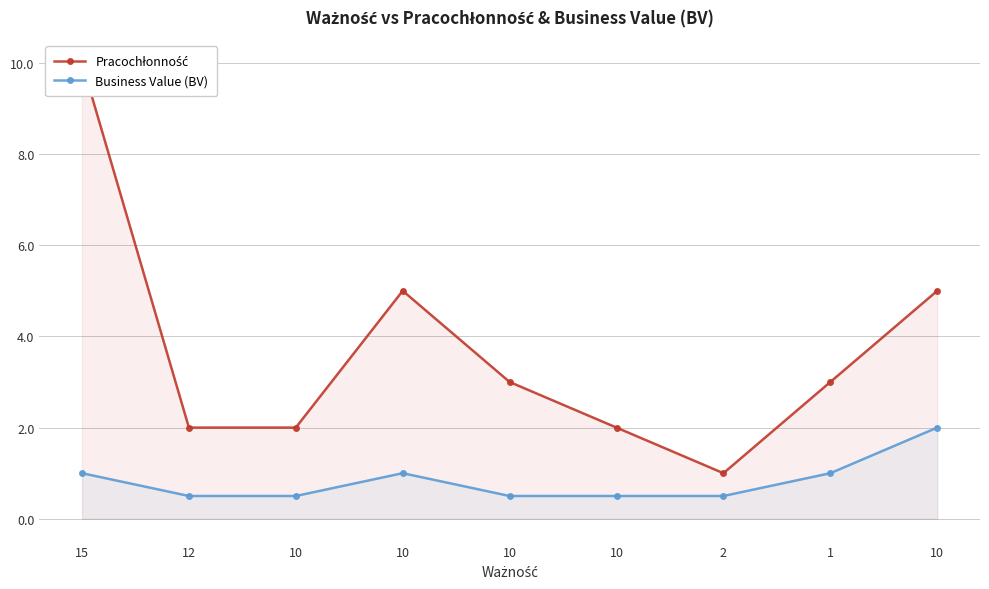

What is the average value of the Pracochłonność series?

3.7